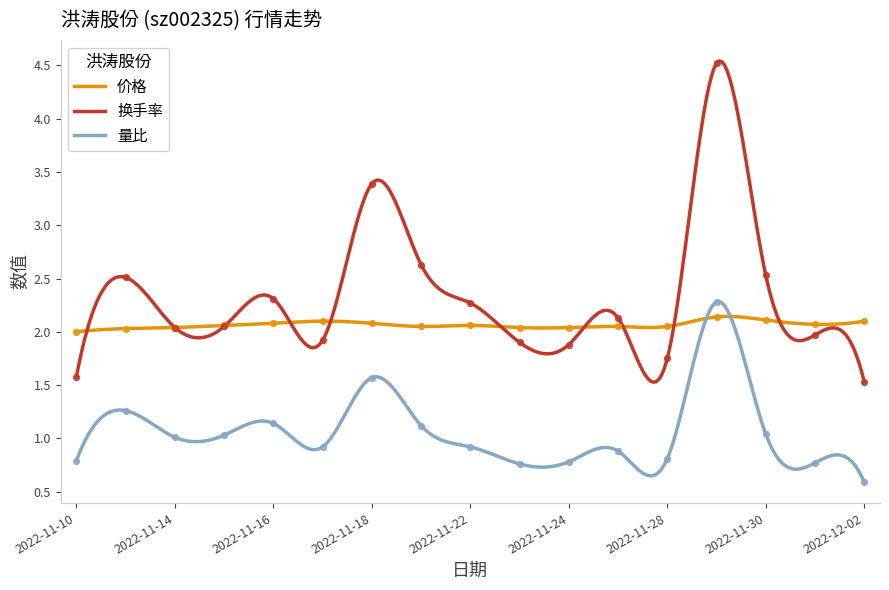

Which series contains the highest Y value?

换手率